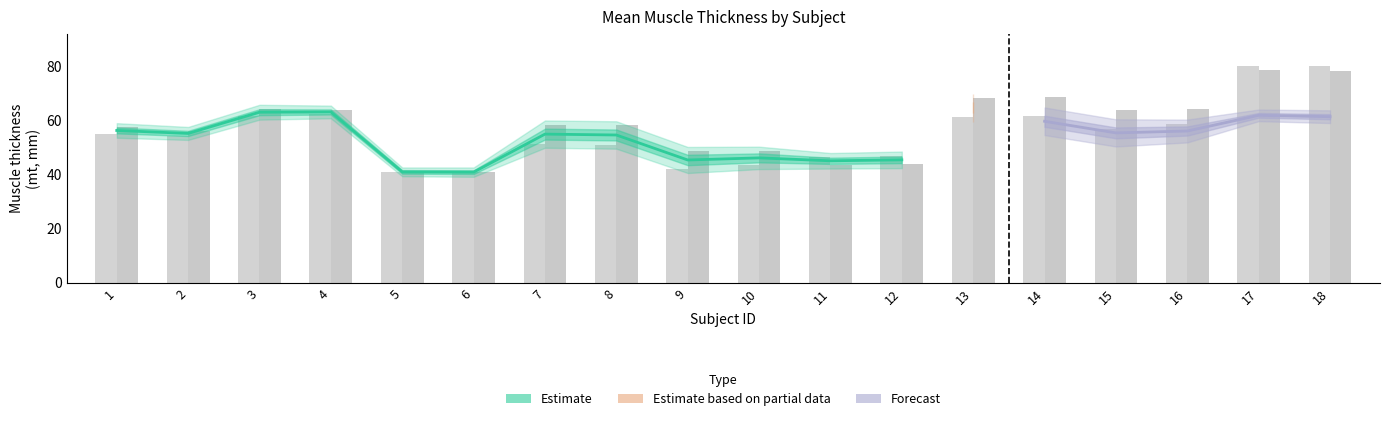

Which series changed the most between 13 and 17?

left_mt